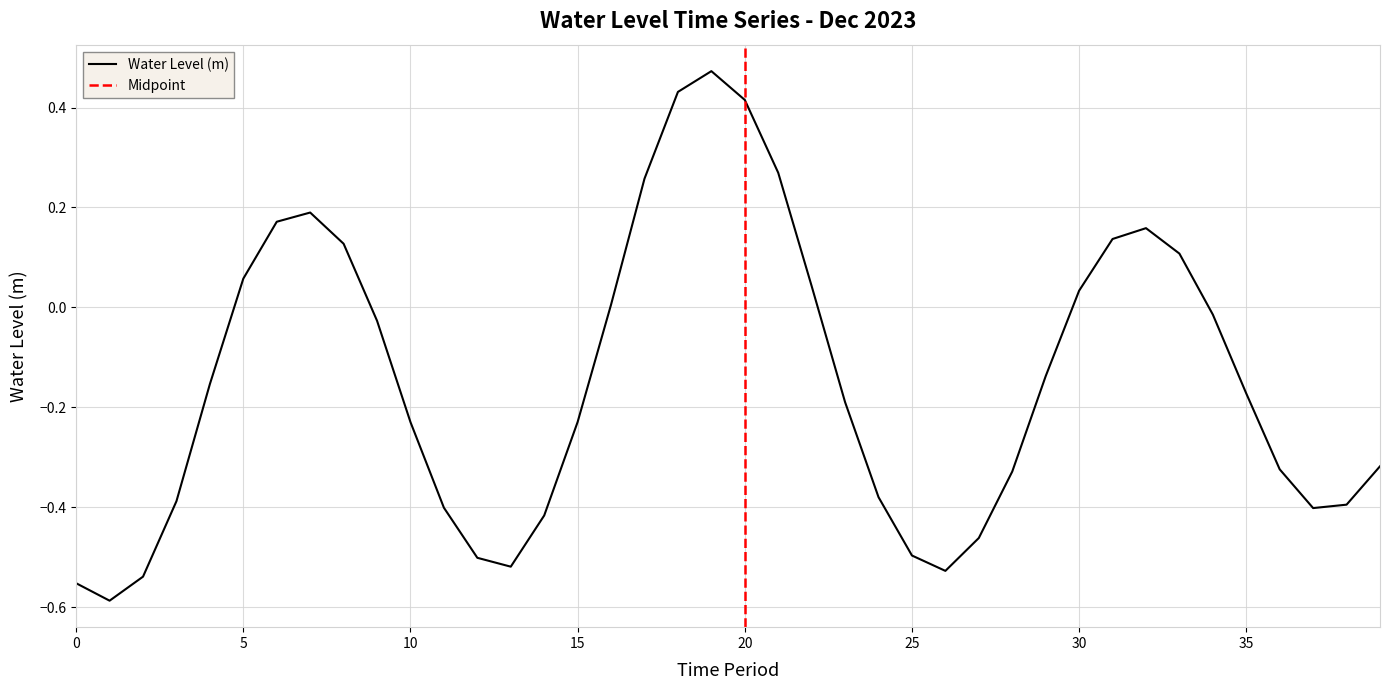

Count the number of values greater than 0.

15